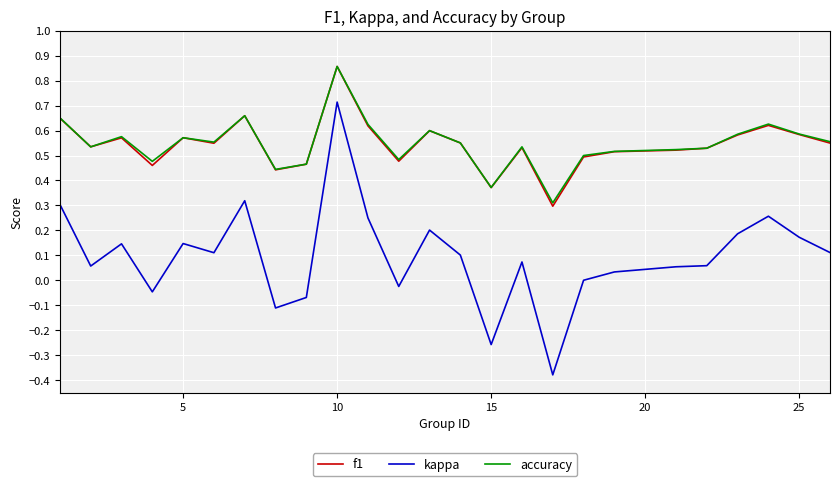

Which series has the largest range (max minus min)?

kappa